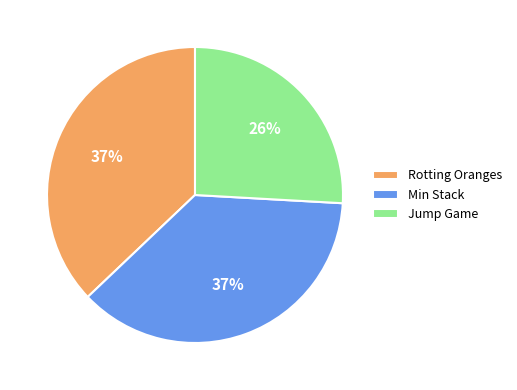

How many slices are in this pie chart?

3